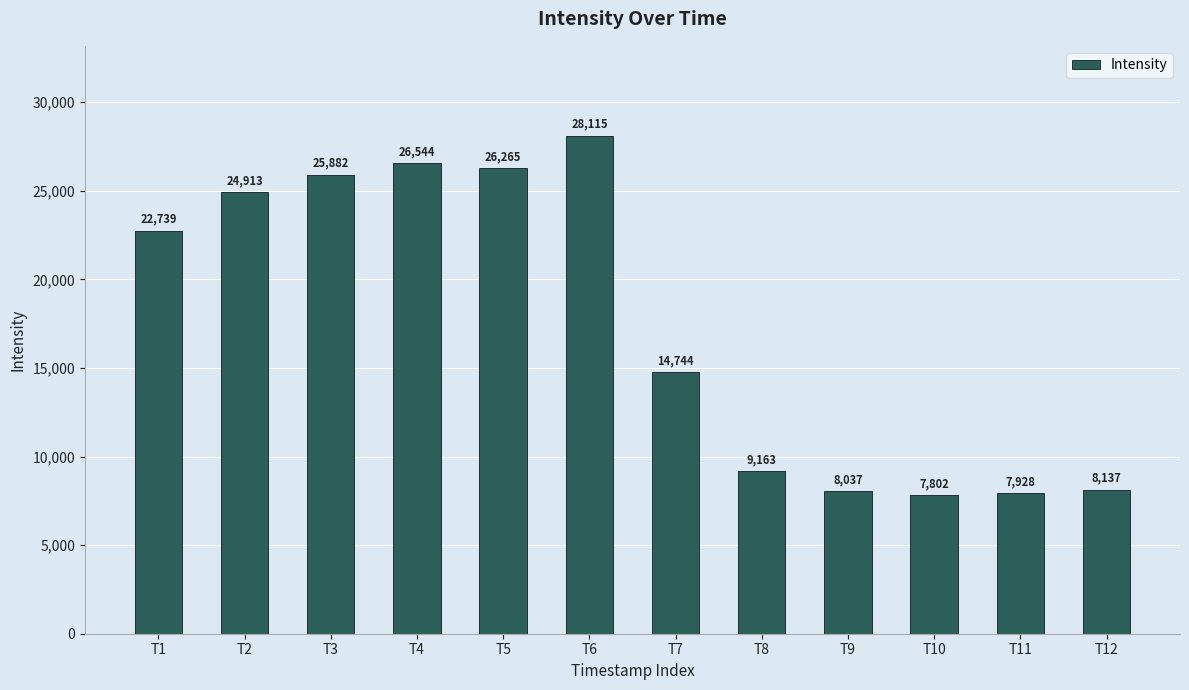

What is the minimum value shown in the chart?

7801.9